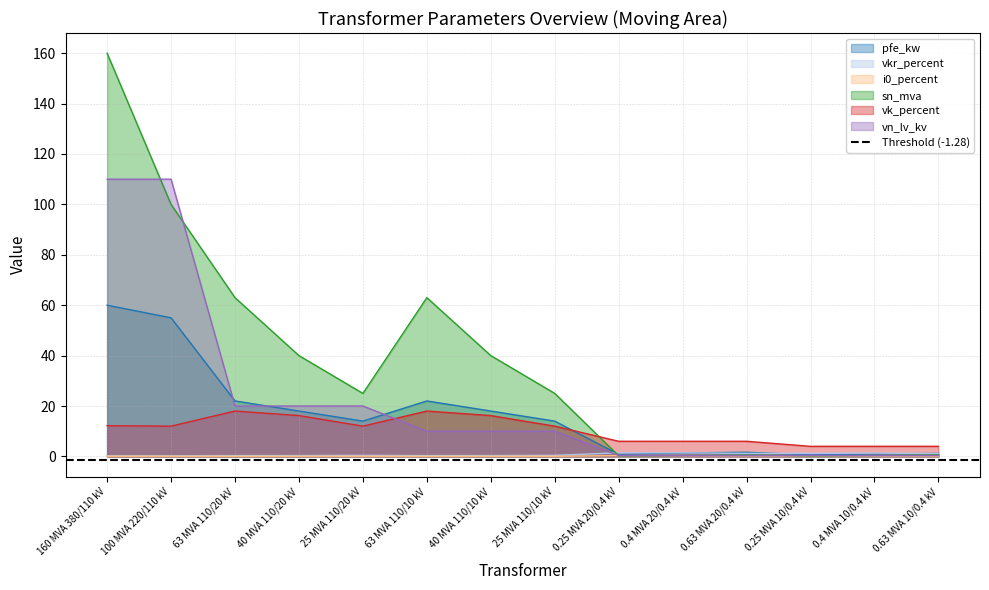

How many lines are shown in the chart?

6